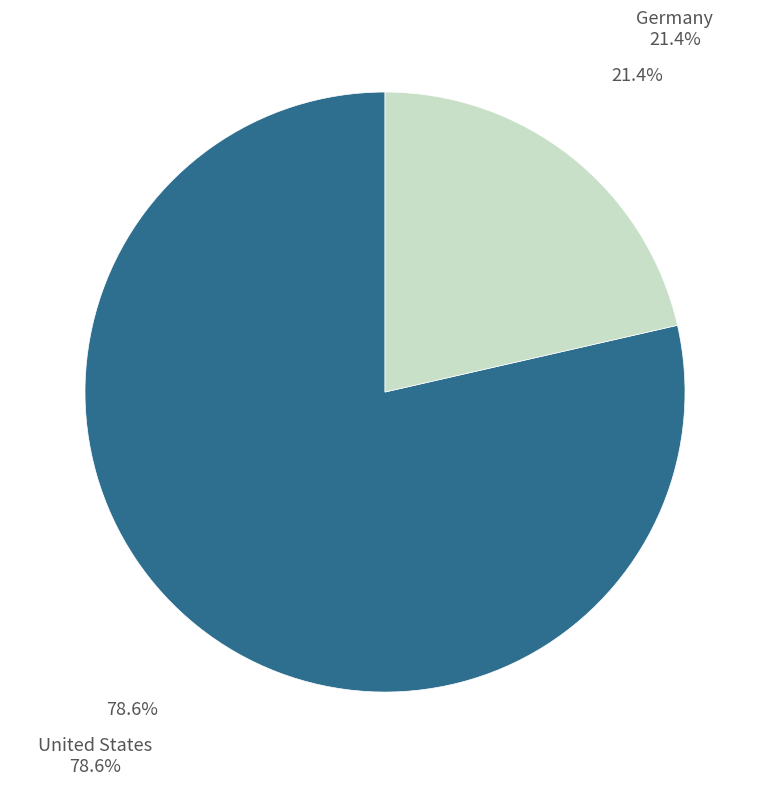

Is there any slice that represents more than half of the pie?

Yes